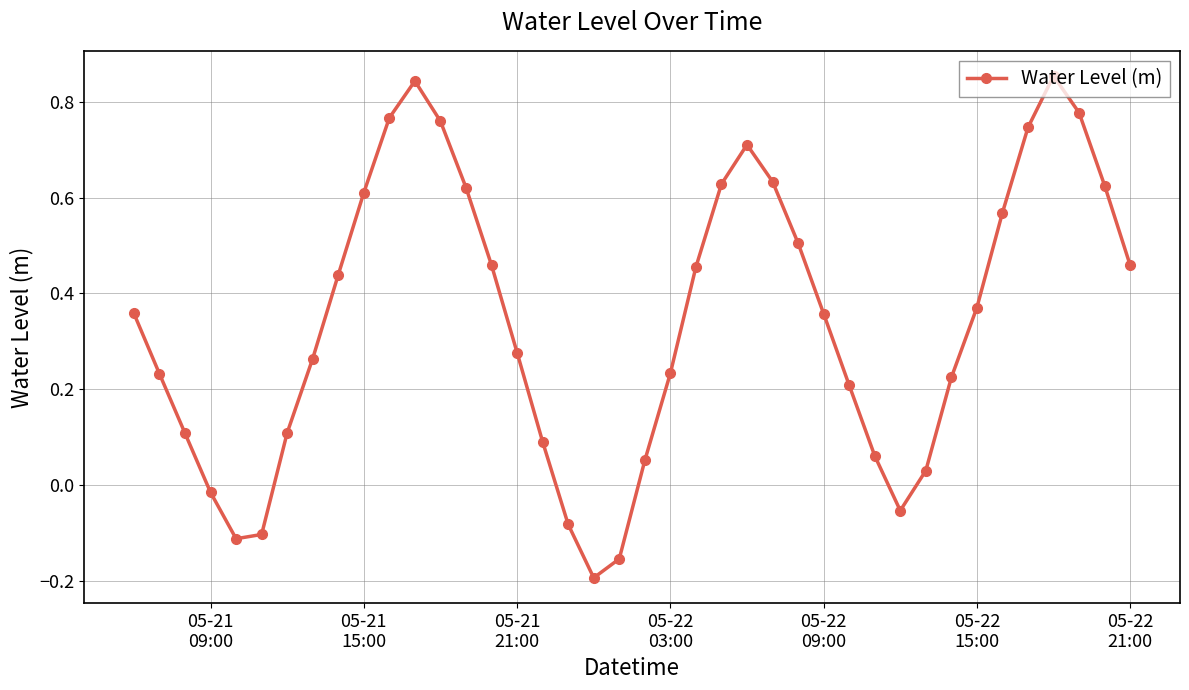

True or false: there are more than 1 points higher than both neighbors.

True